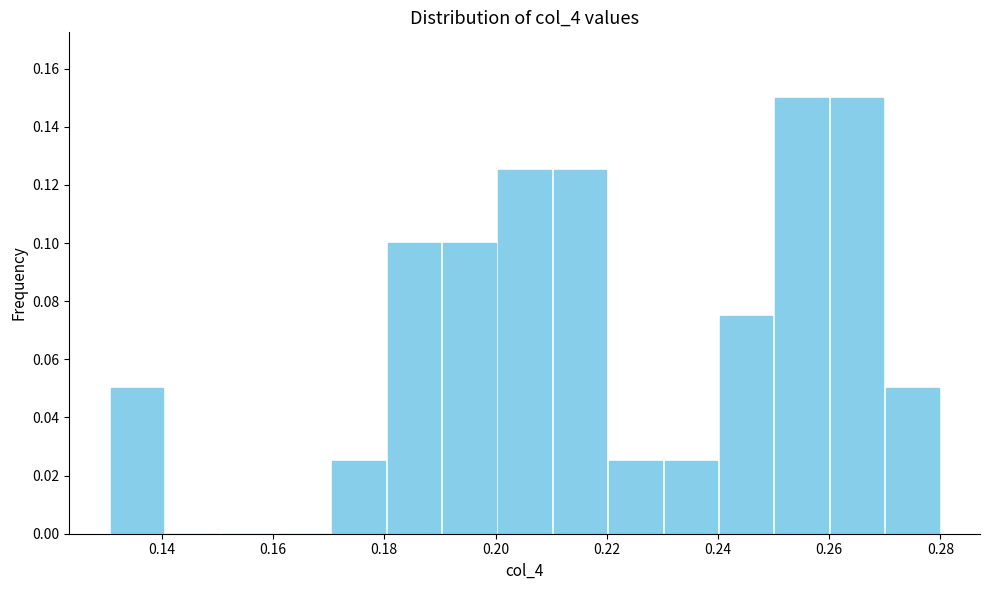

How tall is the bar that spans 0.19 to 0.20 on the x-axis? Neither the bar edges nor the heights are printed on the chart, so give them approximately, as read against the axes.

0.100